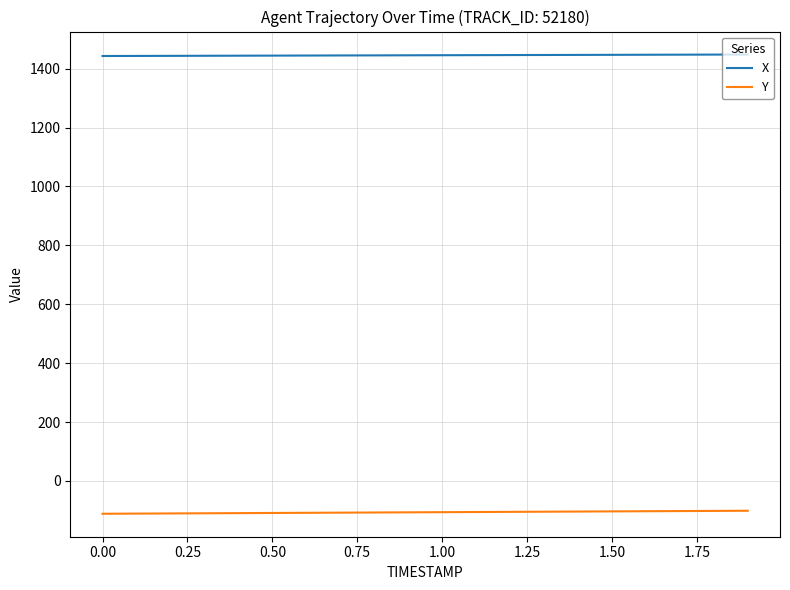

List the series in order of their overall mean, lowest first.

Y, X